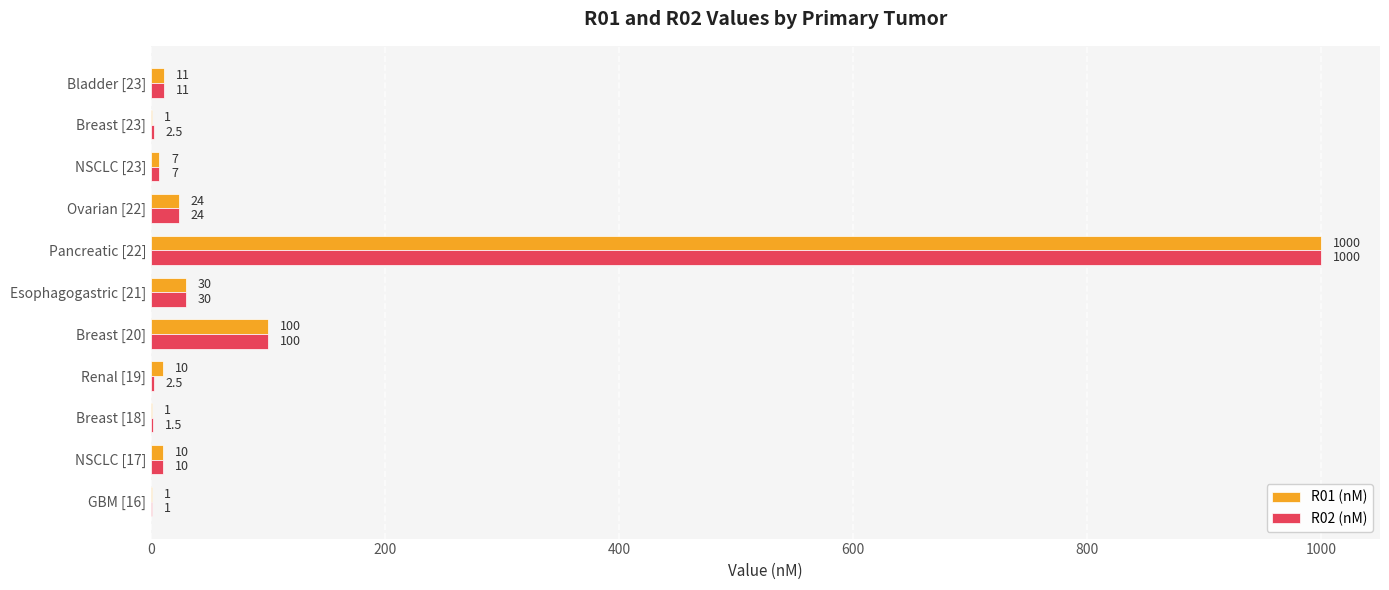

What is the sum of all R01 (nM) values?

1195.0